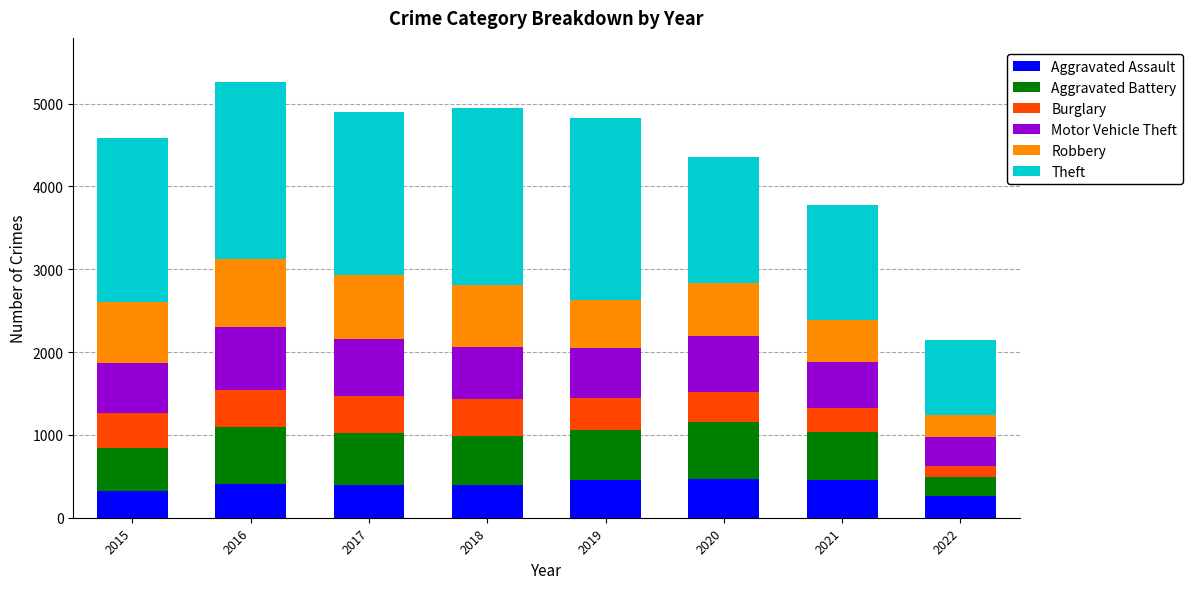

Are the bars grouped side by side (vs. stacked)?

No